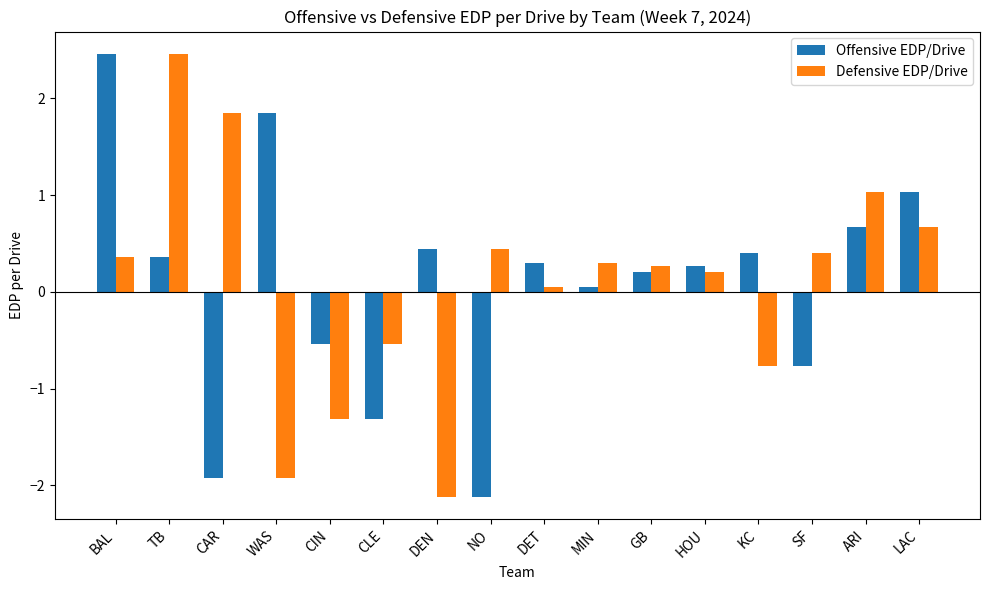

How many bars are there in each group?

2